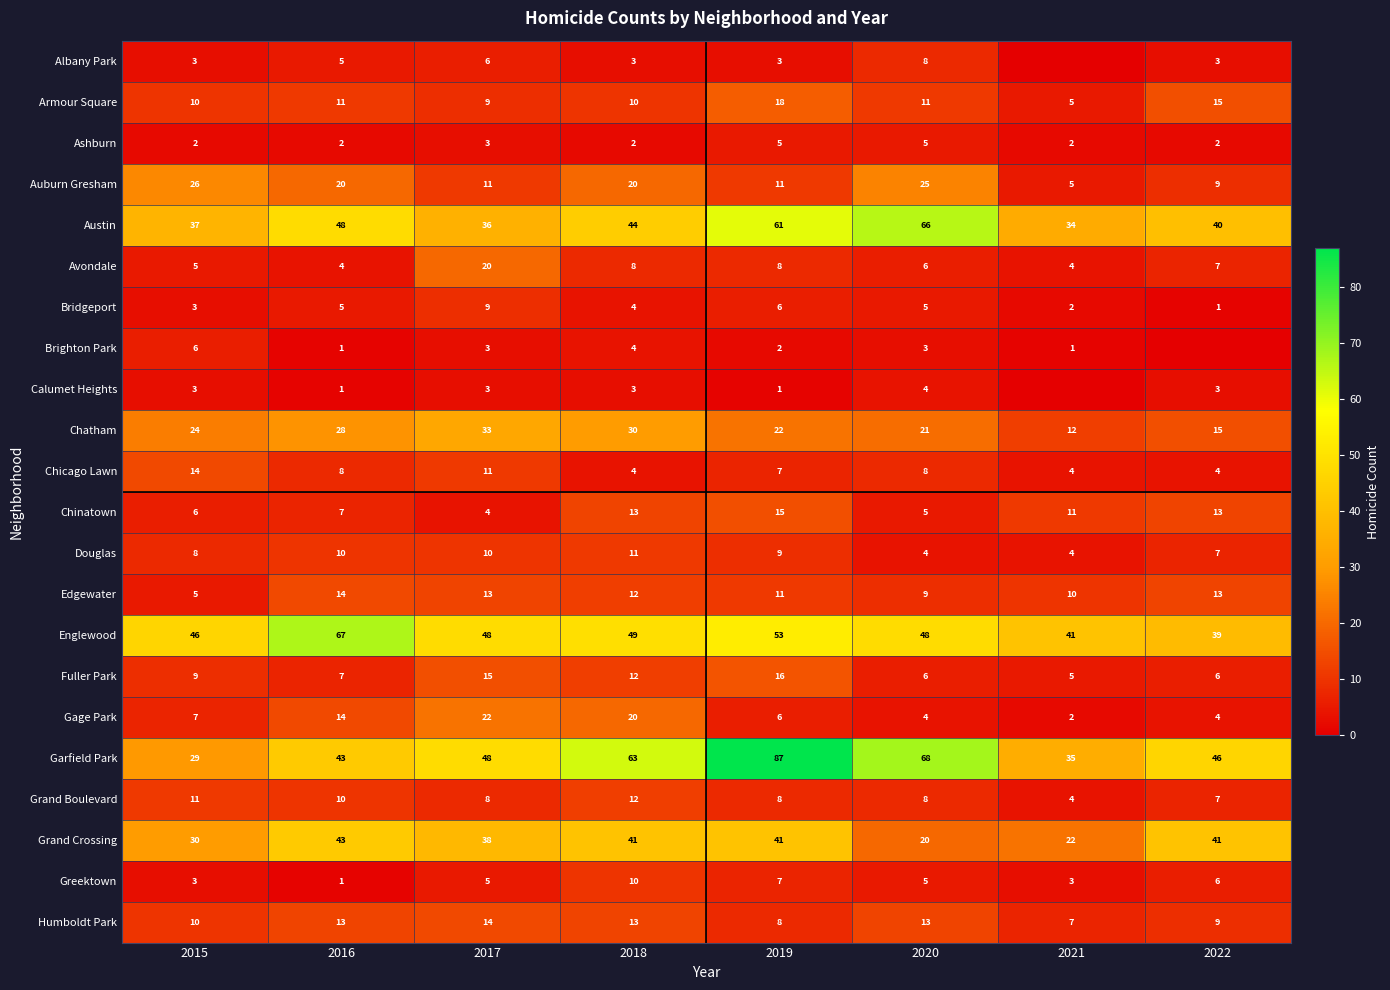

The Greektown series shows 3 at 2015. True or false?

True